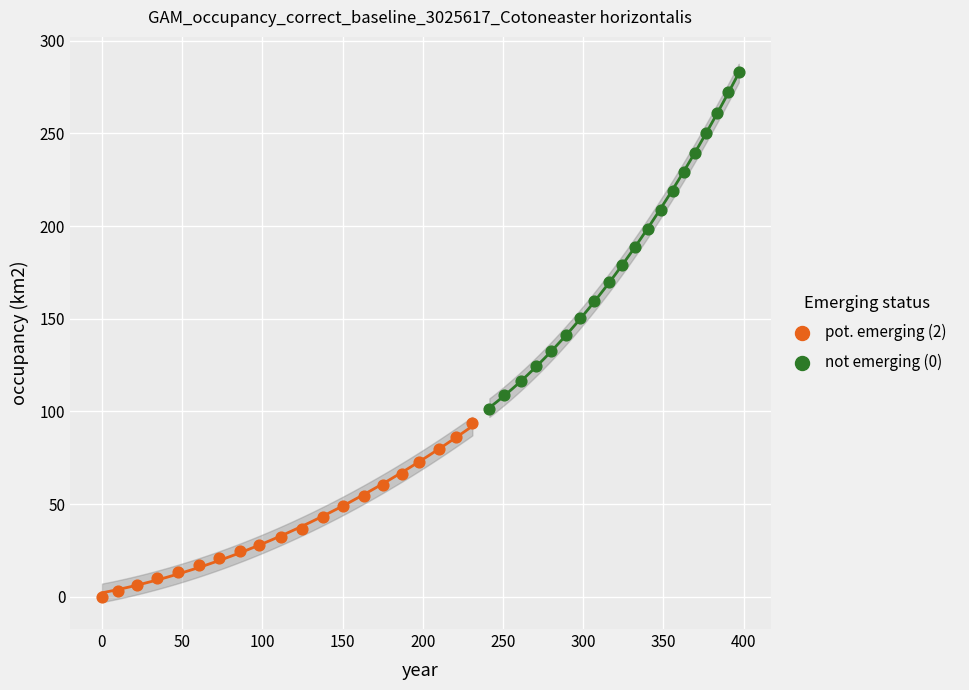

Which series contains the highest Y value?

not emerging (0)